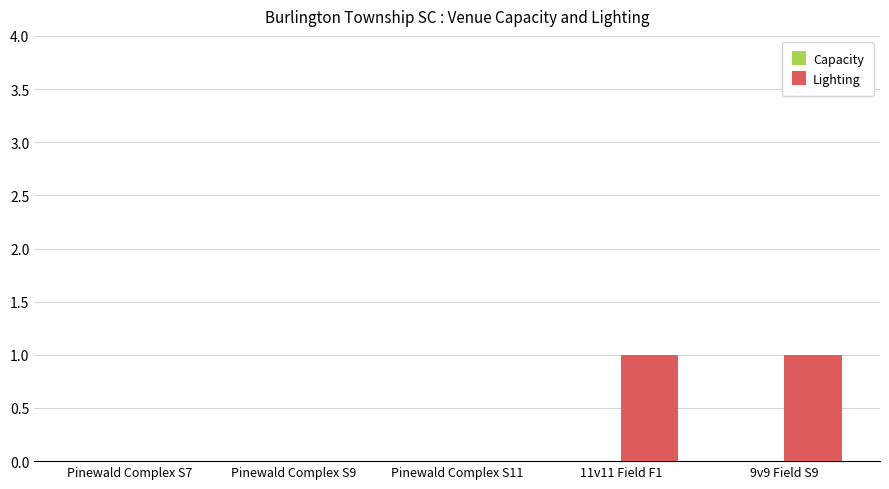

Reading left to right, list all the values displayed in this chart.

Pinewald Complex S7=0	Pinewald Complex S9=0	Pinewald Complex S11=0	11v11 Field F1=1	9v9 Field S9=1